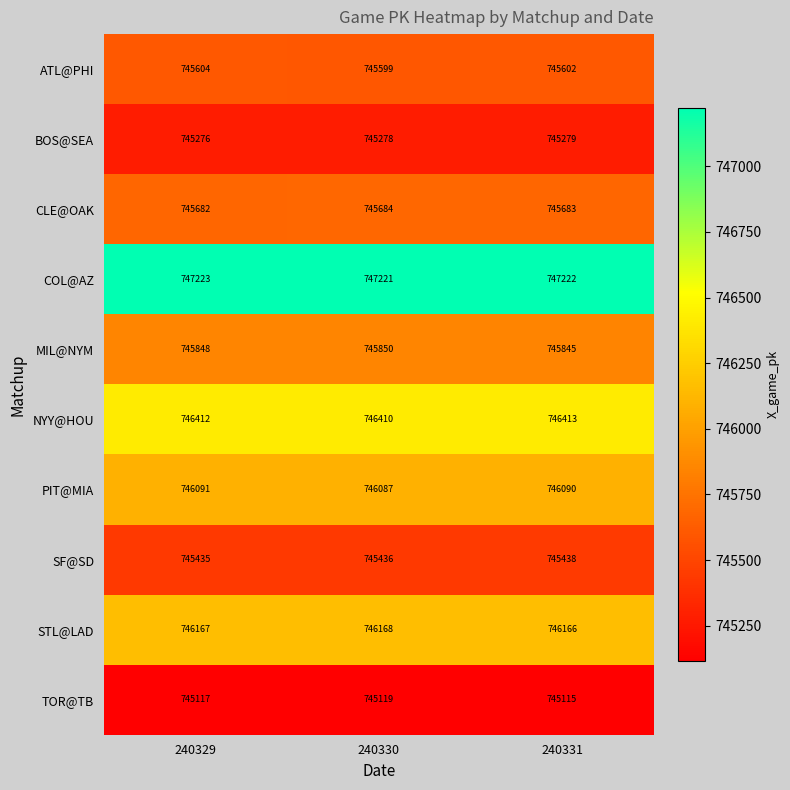

Between 240330 and 240331, which series saw the biggest shift?

MIL@NYM